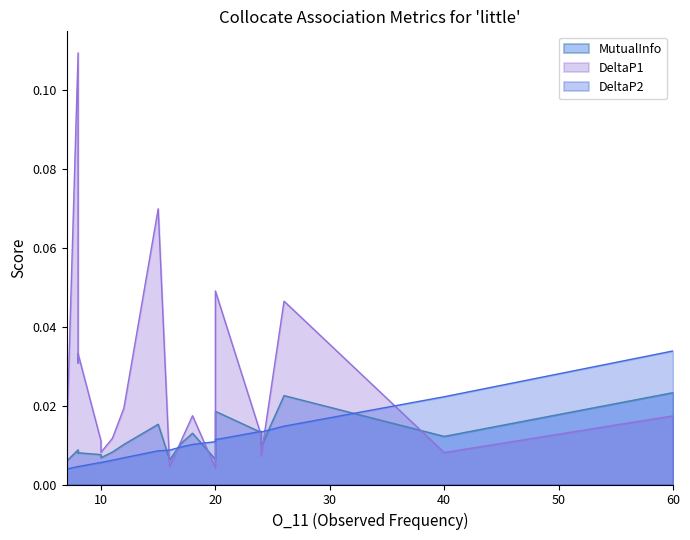

What are all the series names shown in the legend?

MutualInfo, DeltaP1, DeltaP2